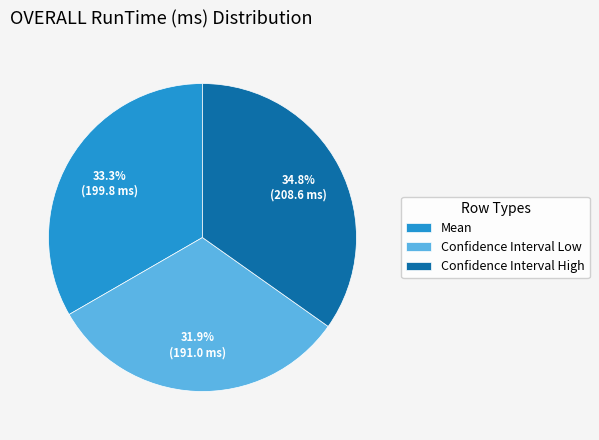

To the nearest percent, what percentage of the pie is Confidence Interval High?

35%